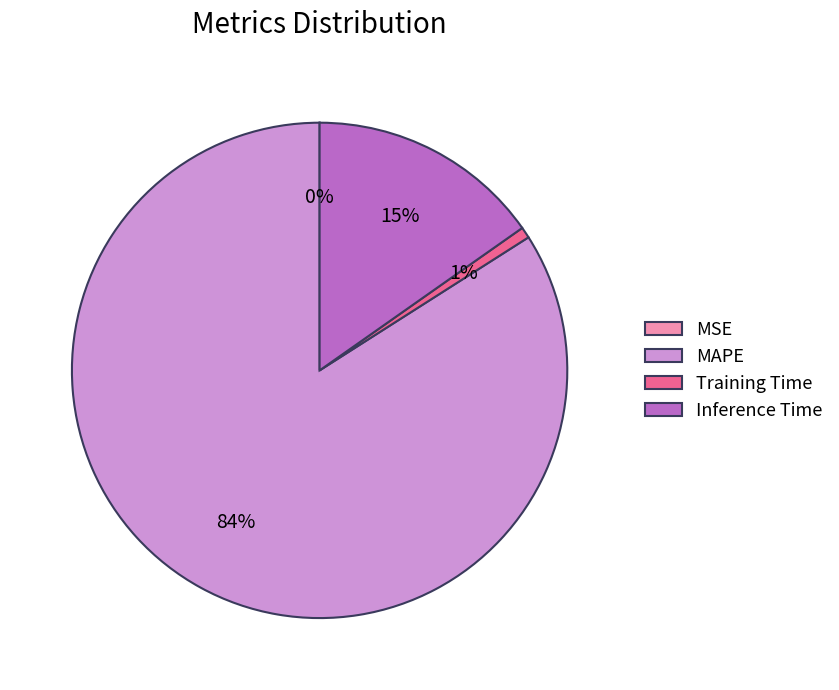

Which category has the biggest portion of the pie?

MAPE